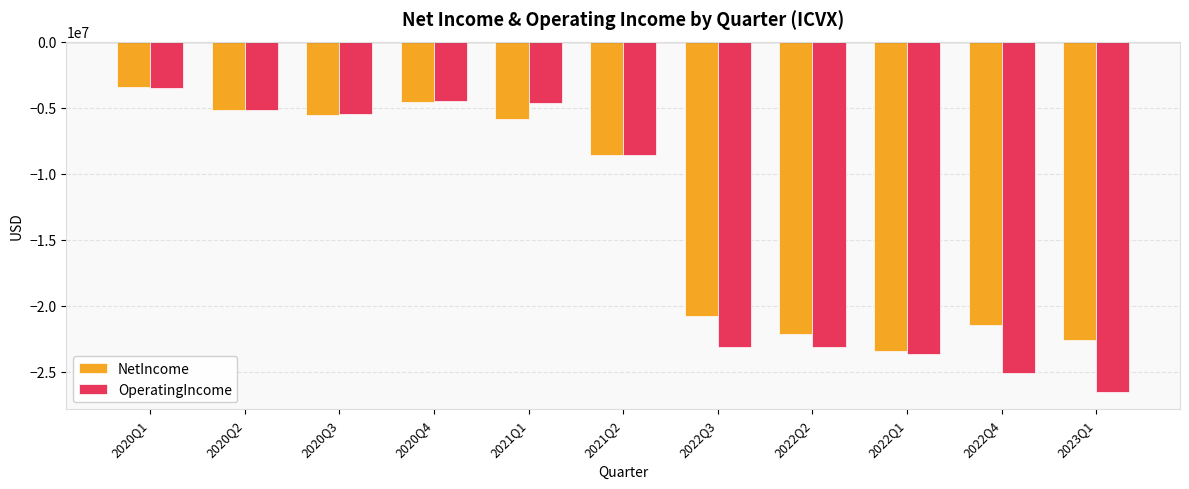

At which label does NetIncome first exceed -8552000?

2020Q1